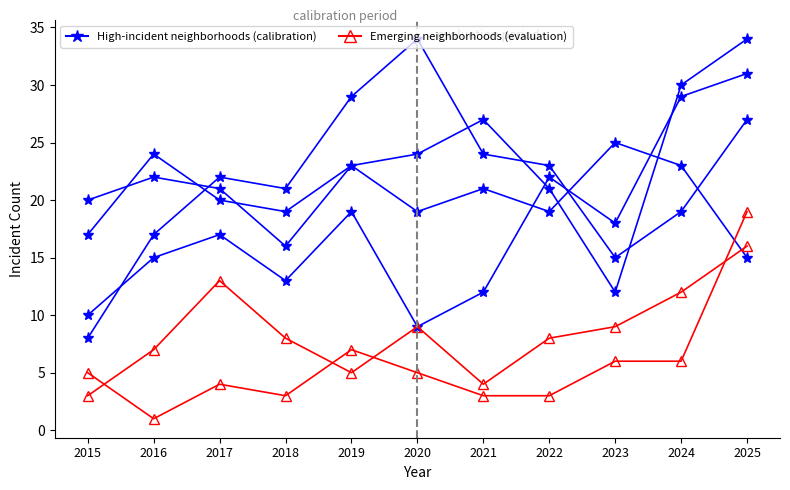

How many lines are shown in the chart?

6